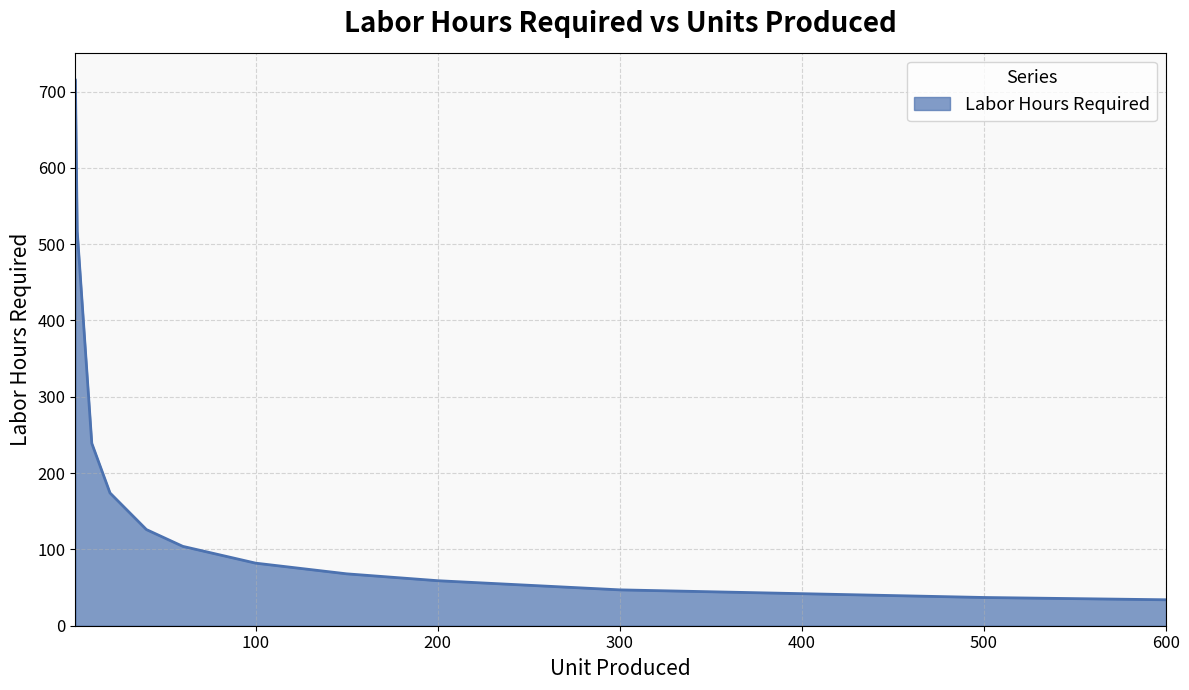

What is the minimum value shown in the chart?

34